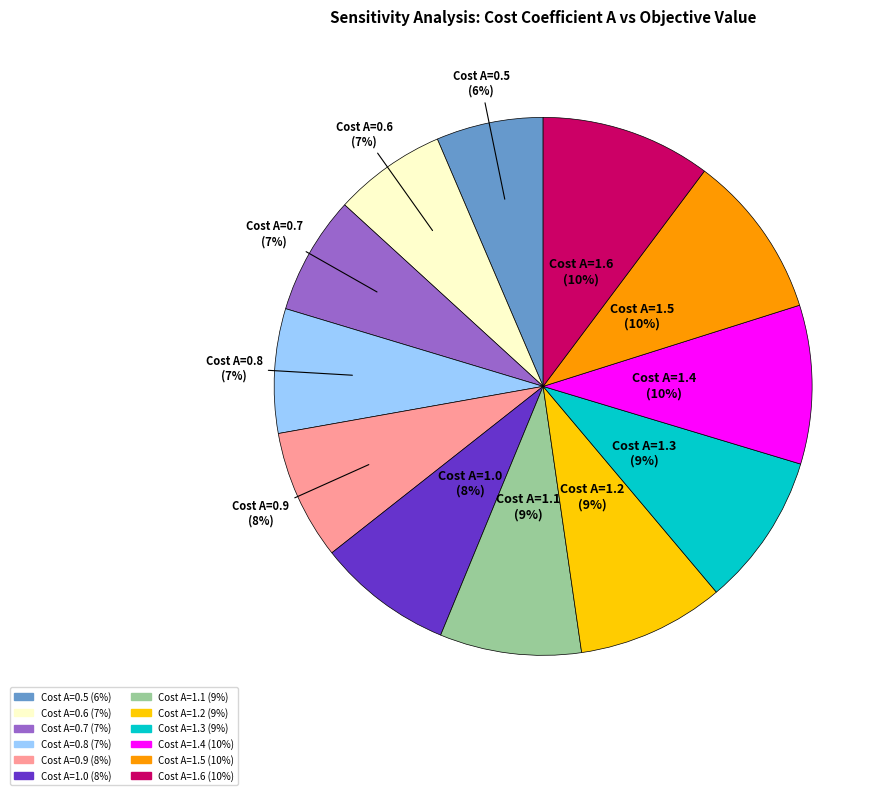

Does any single category account for the majority?

No